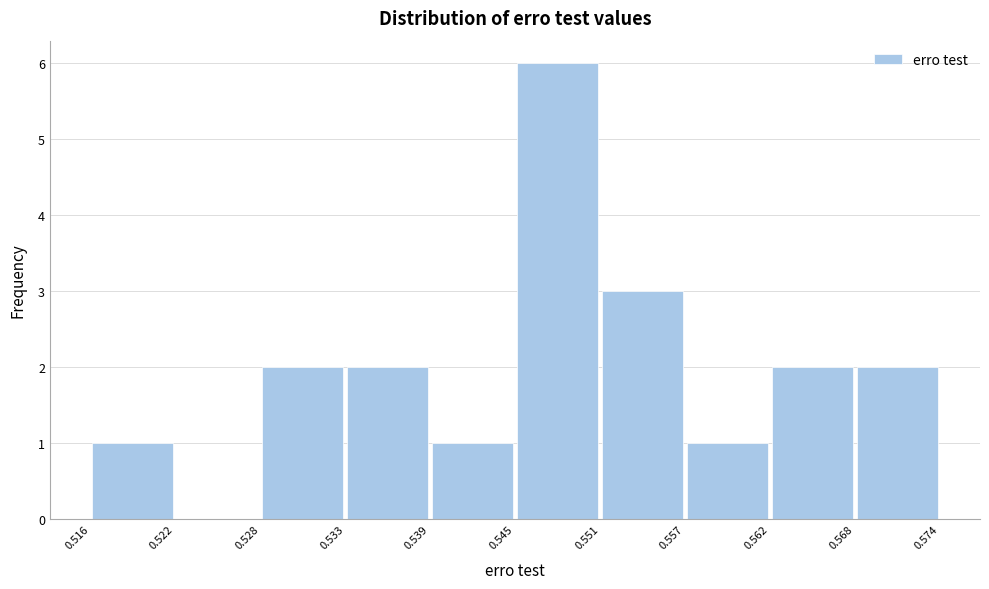

Reading left to right, list every bar in this chart as the range it spans on the x-axis followed by its height. The values are not printed on the chart, so give them approximately, as read against the axis.

0.516 to 0.522: 1
0.522 to 0.528: 0
0.528 to 0.533: 2
0.533 to 0.539: 2
0.539 to 0.545: 1
0.545 to 0.551: 6
0.551 to 0.557: 3
0.557 to 0.562: 1
0.562 to 0.568: 2
0.568 to 0.574: 2